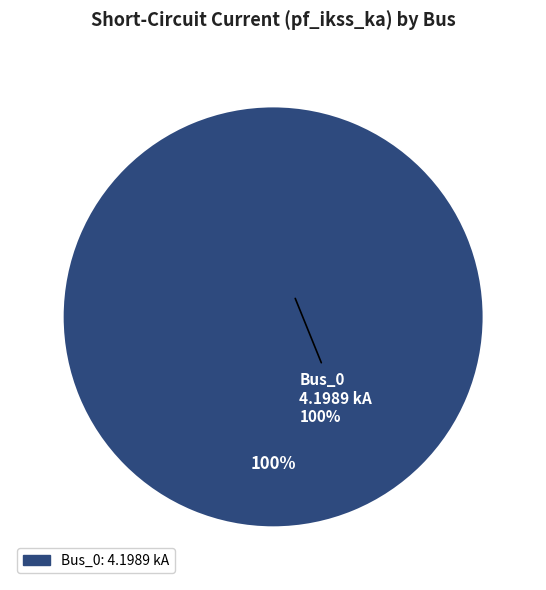

To the nearest percent, what is the combined percentage of Bus_0 and Bus_4?

100%